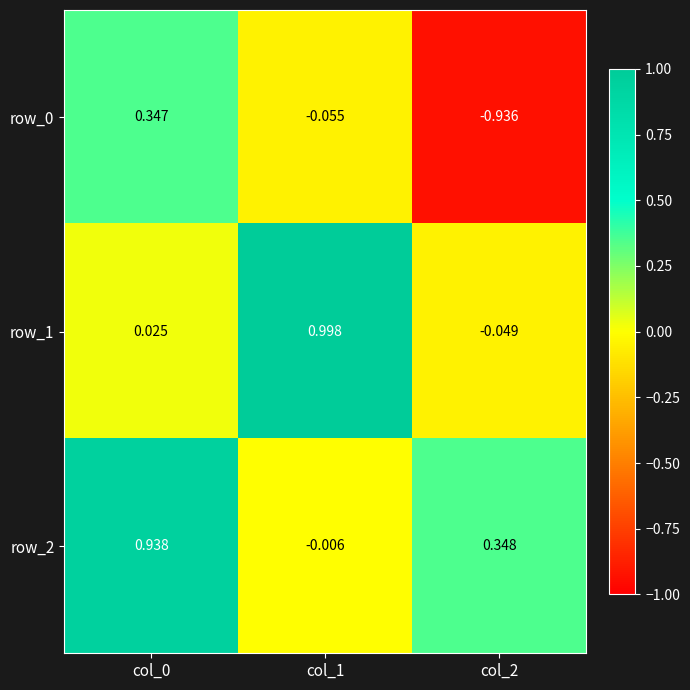

At which label is row_0 closest to 0?

col_1